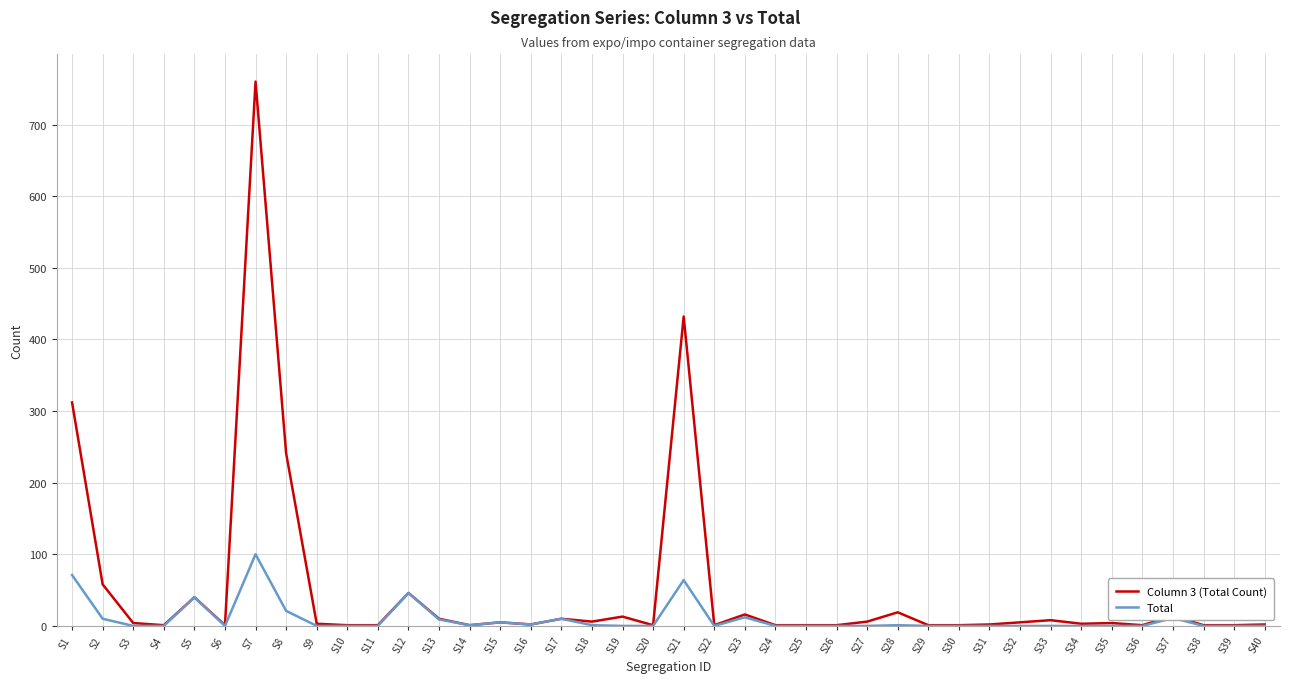

Which label corresponds to the largest value in the chart?

S7